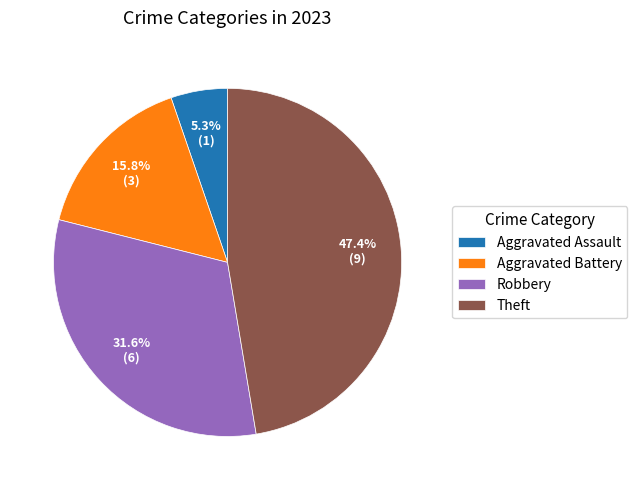

How many segments does this pie chart have?

4